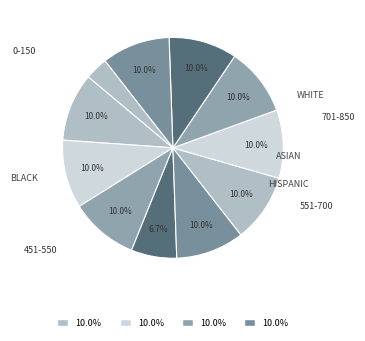

How many slices are in this pie chart?

11